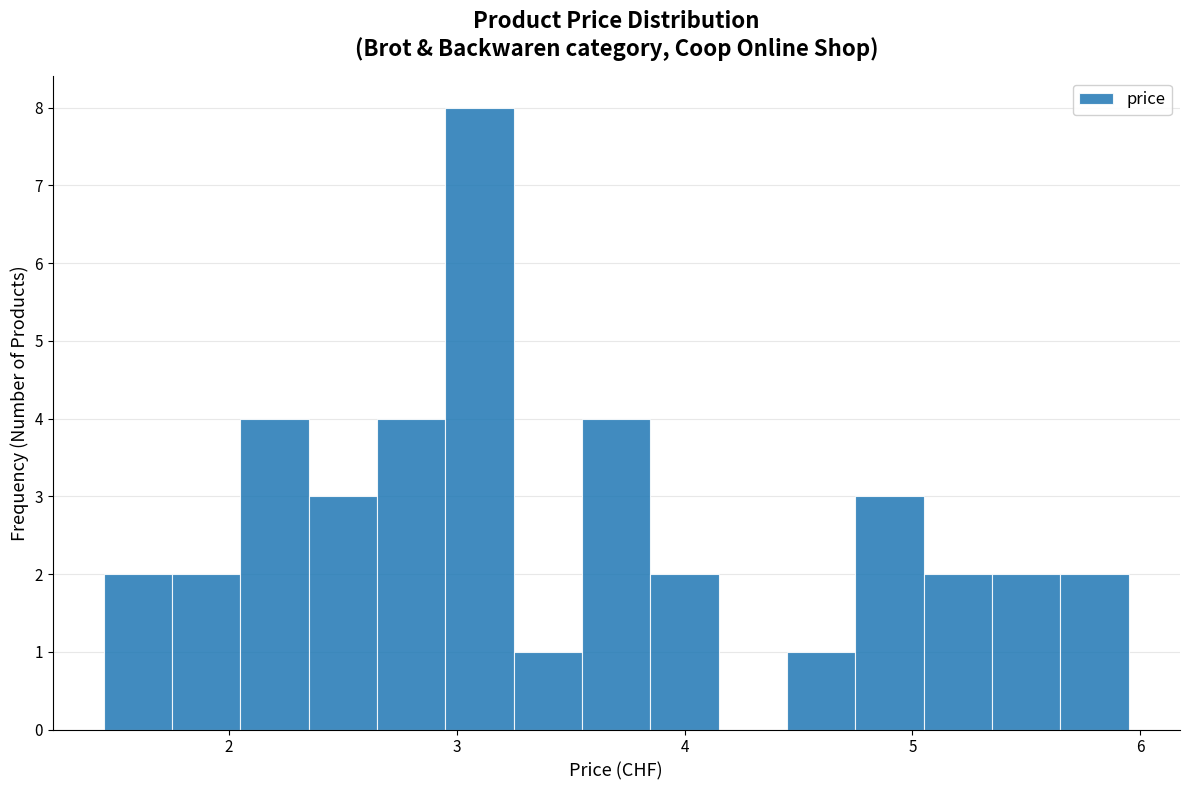

Around what value on the x-axis is the tallest bar? Give the approximate position of its centre, as read against the axis.

3.1